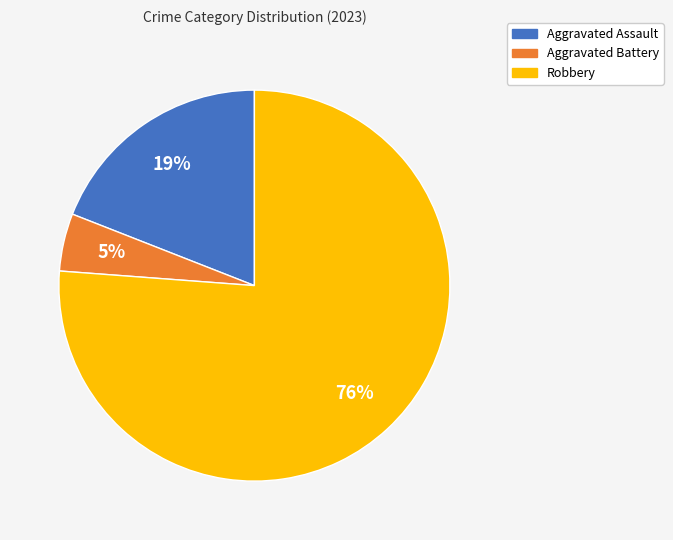

Which has a higher value, Aggravated Battery or Robbery?

Robbery